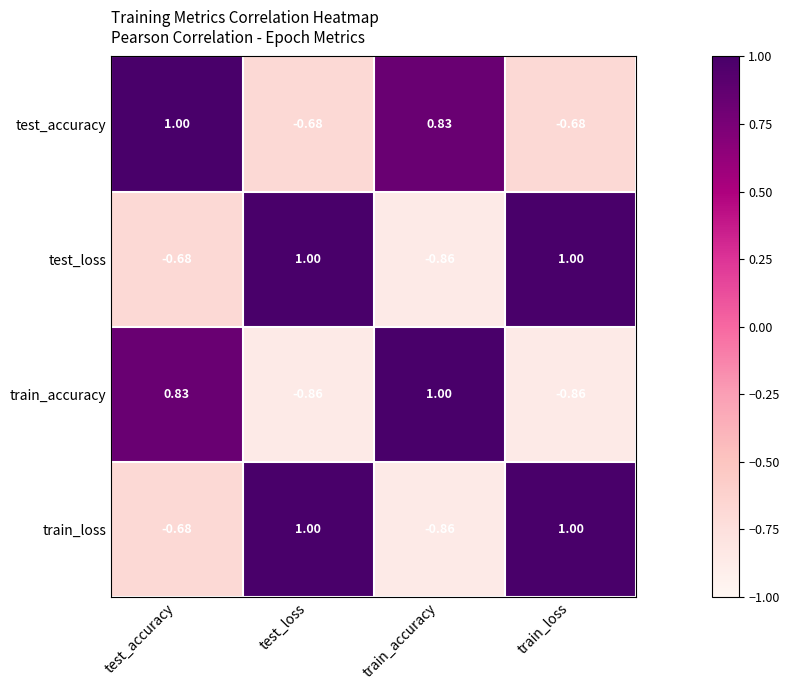

What is the total value across all series at train_loss?

0.5